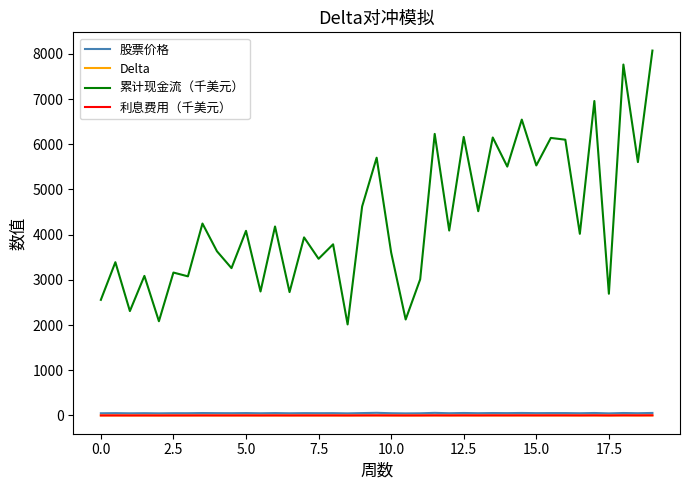

True or false: 利息费用（千美元） and 累计现金流（千美元） cross at least once.

False